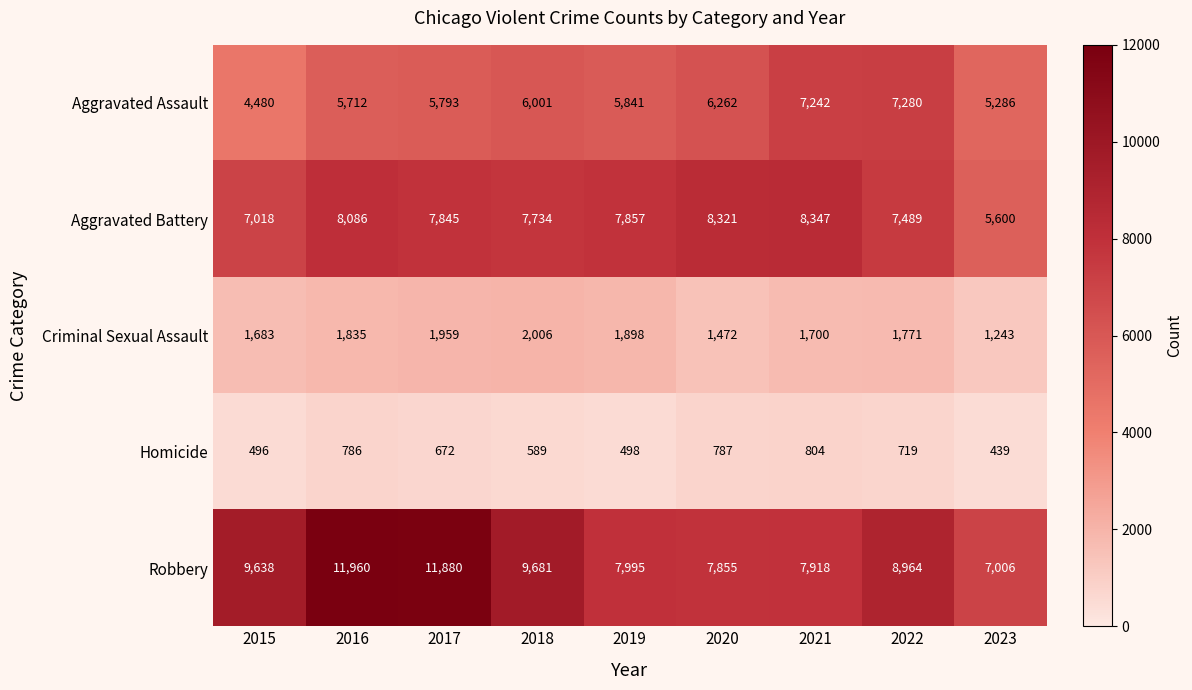

Where is Robbery nearest to the value 9483?

2015